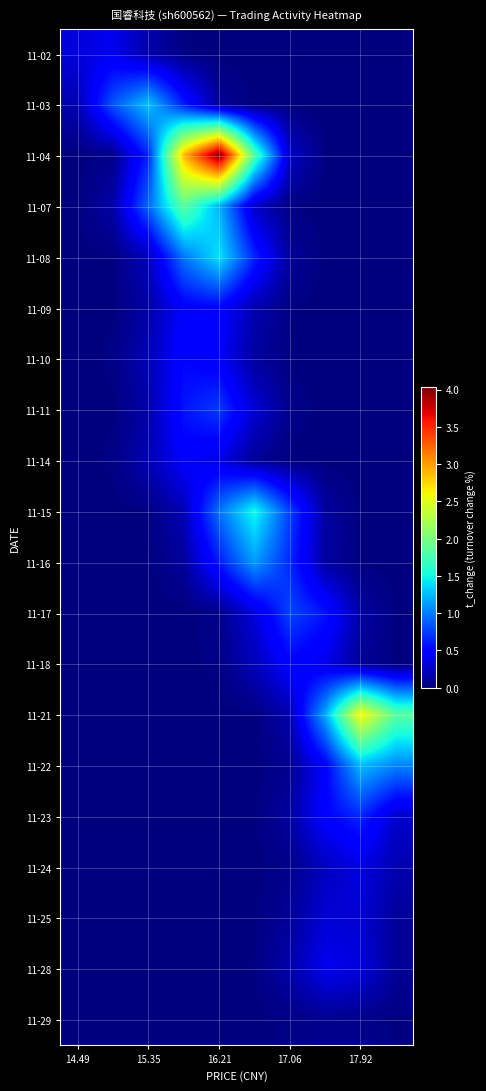

At how many categories does at least one series exceed 2?

3